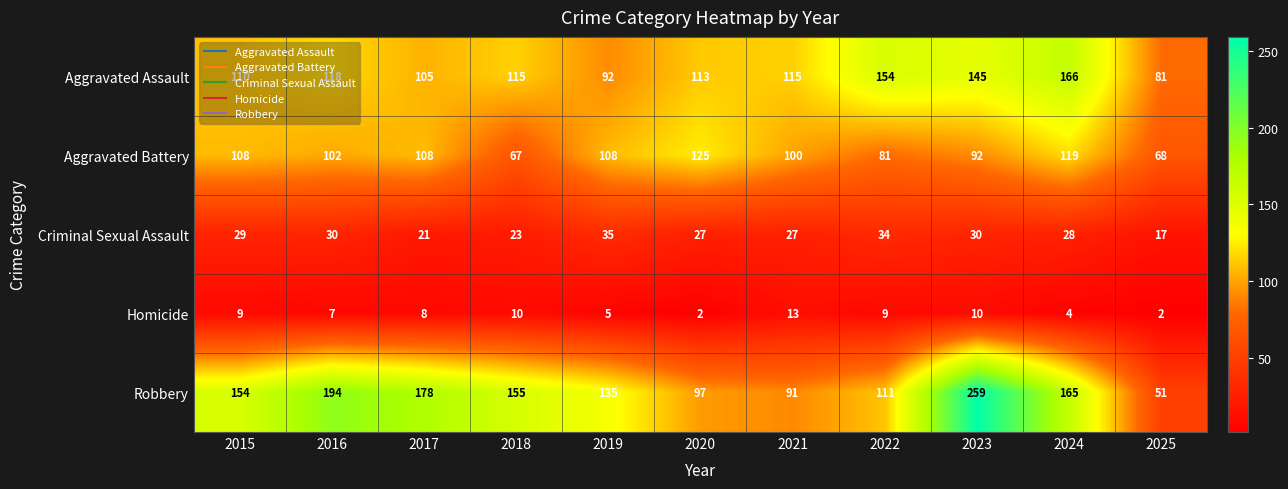

What is the minimum value for Aggravated Battery?

67